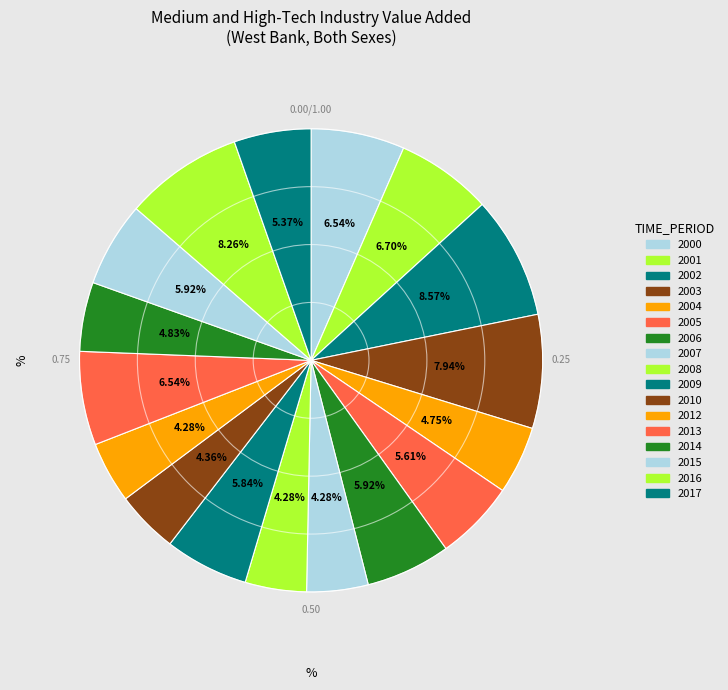

True or false: 2013 accounts for 1% of the total.

False